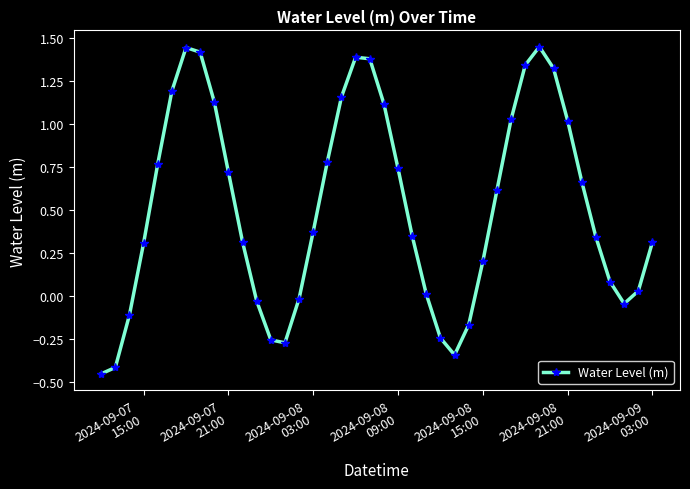

How many interior local peaks (higher than both neighbors) does the data have?

3